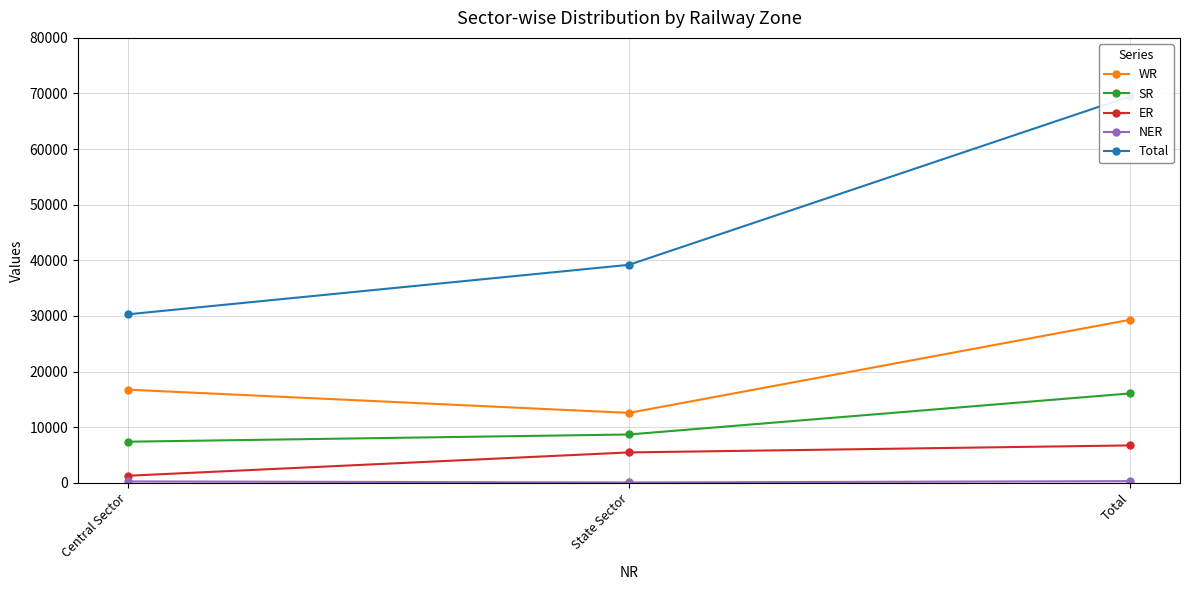

Does the chart have visible grid lines?

Yes